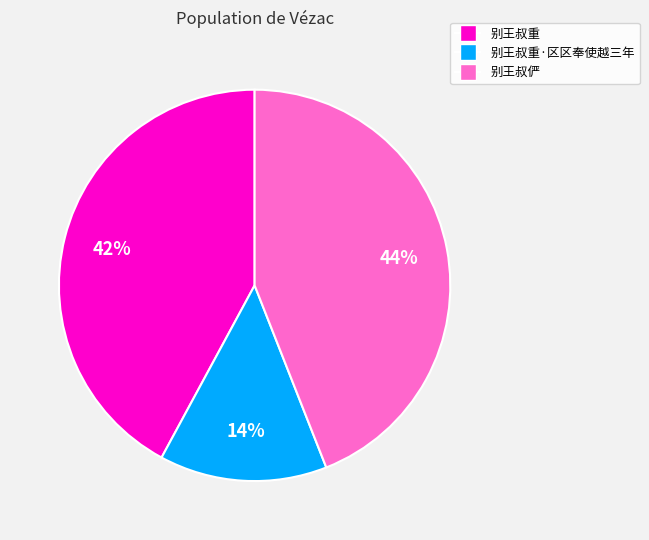

What percentage is the 别王叔重 slice, to the nearest percent?

42%